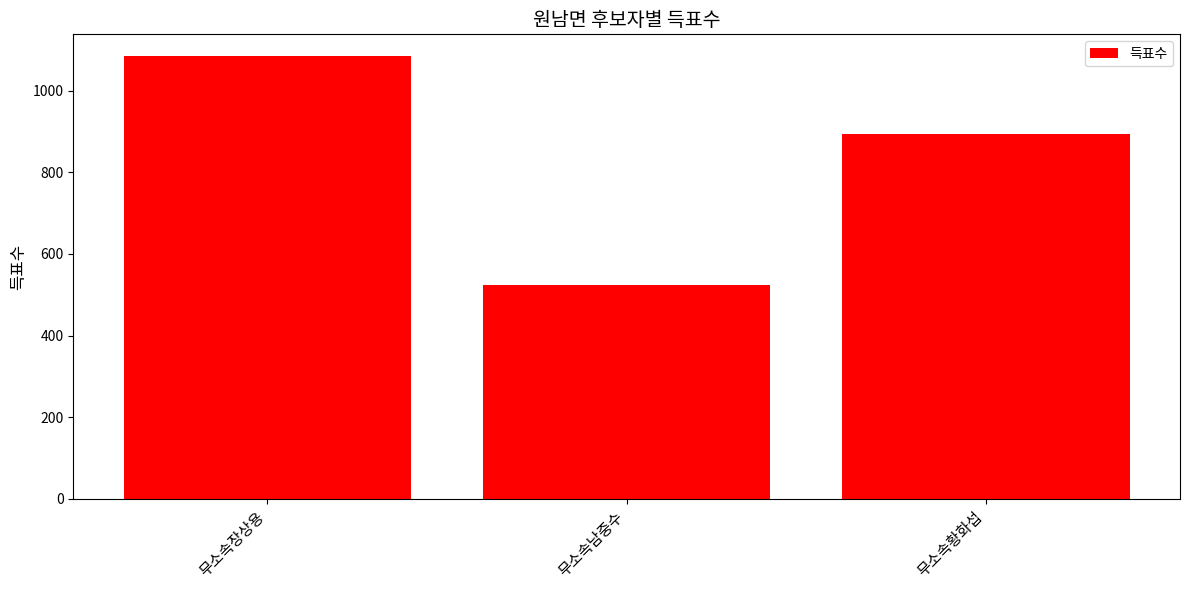

How many distinct data groups are displayed?

1